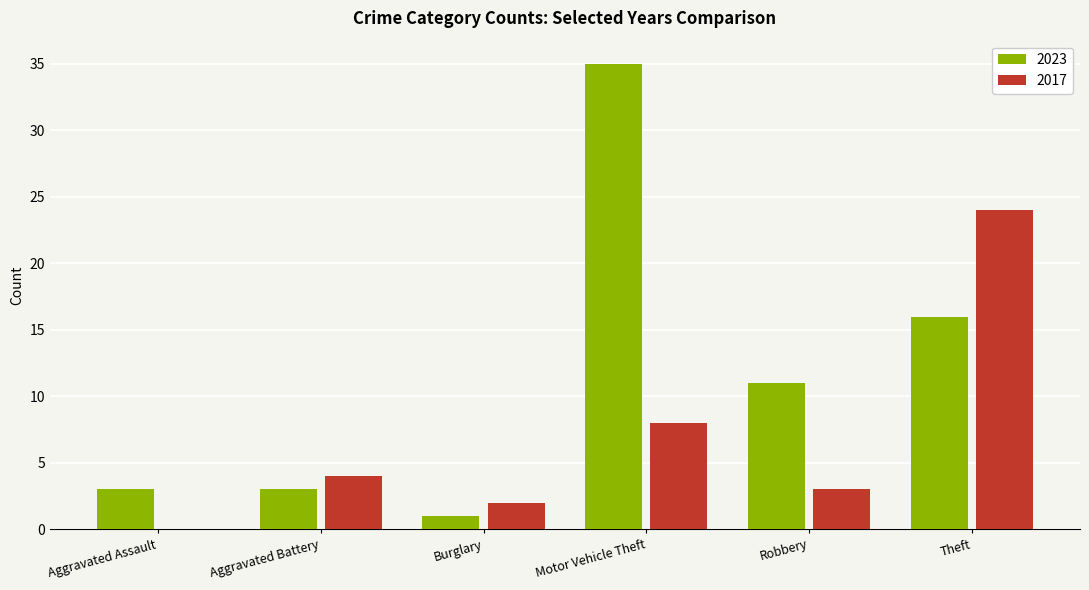

Which category has the highest value across all series?

Motor Vehicle Theft